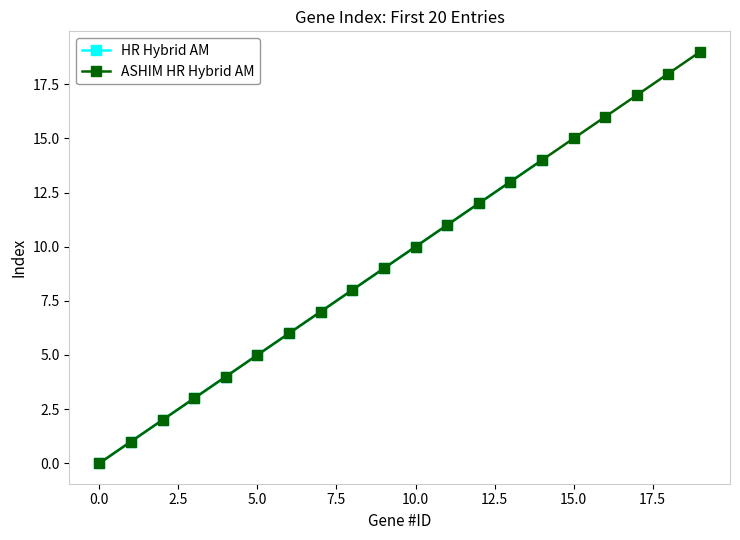

List the labels in order of value, smallest first.

0, 1, 2, 3, 4, 5, 6, 7, 8, 9, 10, 11, 12, 13, 14, 15, 16, 17, 18, 19